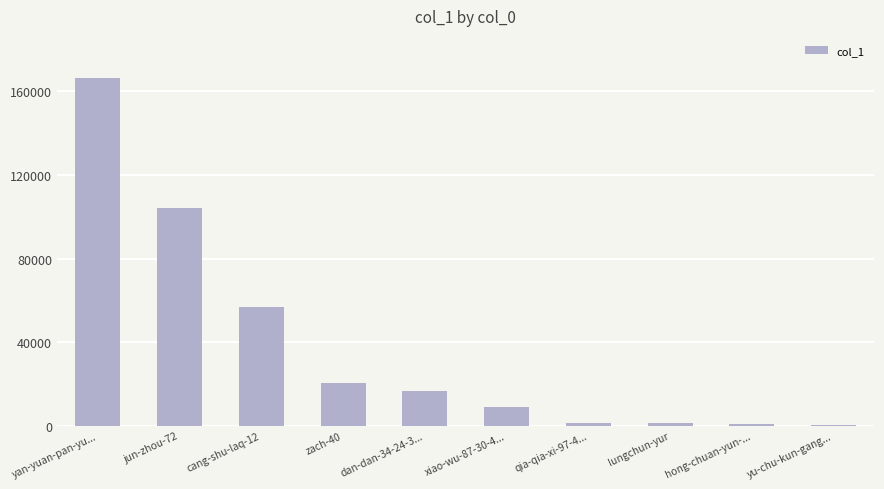

How many categories are shown in the chart?

10